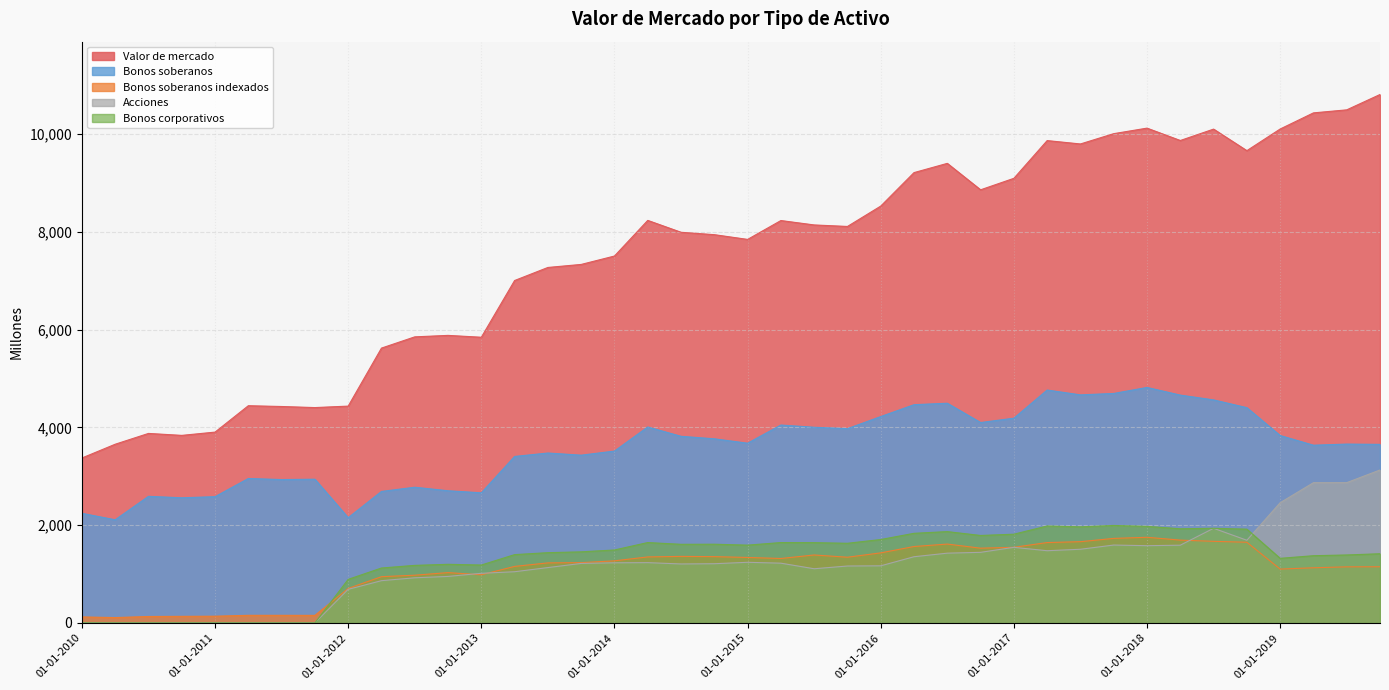

Reading right to left, transcribe all the data shown in this chart.

Valor de mercado: 10812	10498	10436	10106	9663	10104	9871	10124	10011	9800	9869	9097	8862	9403	9214	8529	8112	8143	8233	7847	7944	7993	8236	7507	7335	7273	7006	5845	5883	5853	5623	4436	4406	4428	4444	3904	3837	3877	3656	3374
Bonos soberanos: 3653	3659	3636	3834	4404	4563	4661	4818	4695	4666	4765	4189	4100	4495	4465	4222	3975	4003	4049	3677	3767	3818	4009	3516	3432	3476	3406	2662	2704	2776	2690	2153	2940	2933	2955	2583	2560	2590	2110	2242
Bonos soberanos indexados: 1149	1147	1128	1101	1650	1669	1694	1752	1729	1662	1644	1547	1529	1613	1563	1433	1344	1390	1318	1339	1356	1361	1350	1270	1233	1228	1156	984	1029	976	946	705	154	155	155	137	134	131	109	122
Acciones: 3129	2870	2869	2459	1691	1936	1590	1580	1593	1507	1477	1546	1444	1427	1354	1168	1164	1108	1222	1240	1211	1206	1233	1230	1217	1132	1047	1015	951	923	864	687	0	0	0	0	0	0	0	0
Bonos corporativos: 1415	1390	1375	1321	1918	1936	1926	1975	1994	1965	1983	1815	1789	1868	1833	1706	1629	1642	1644	1591	1610	1608	1644	1492	1454	1437	1397	1184	1199	1177	1123	891	0	0	0	0	0	0	0	0